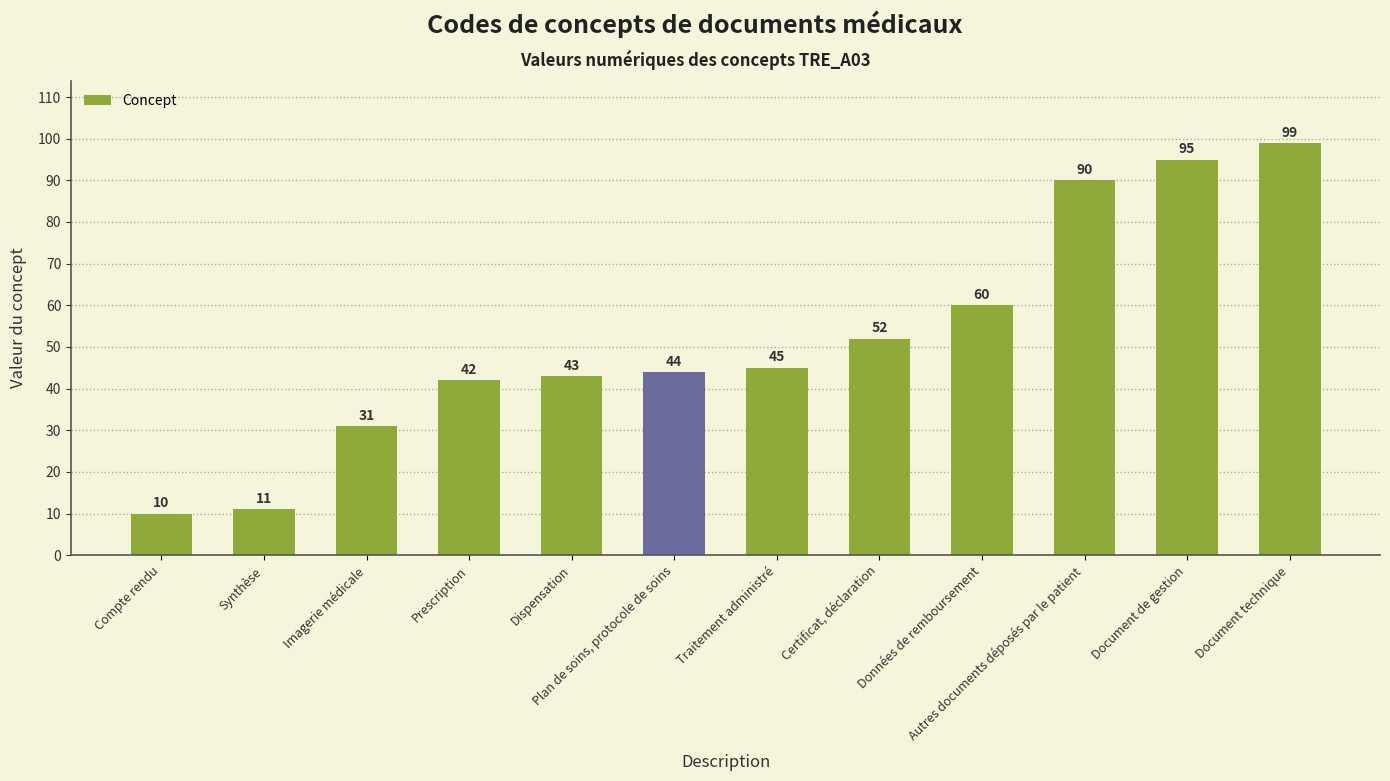

What is the maximum value shown in the chart?

99